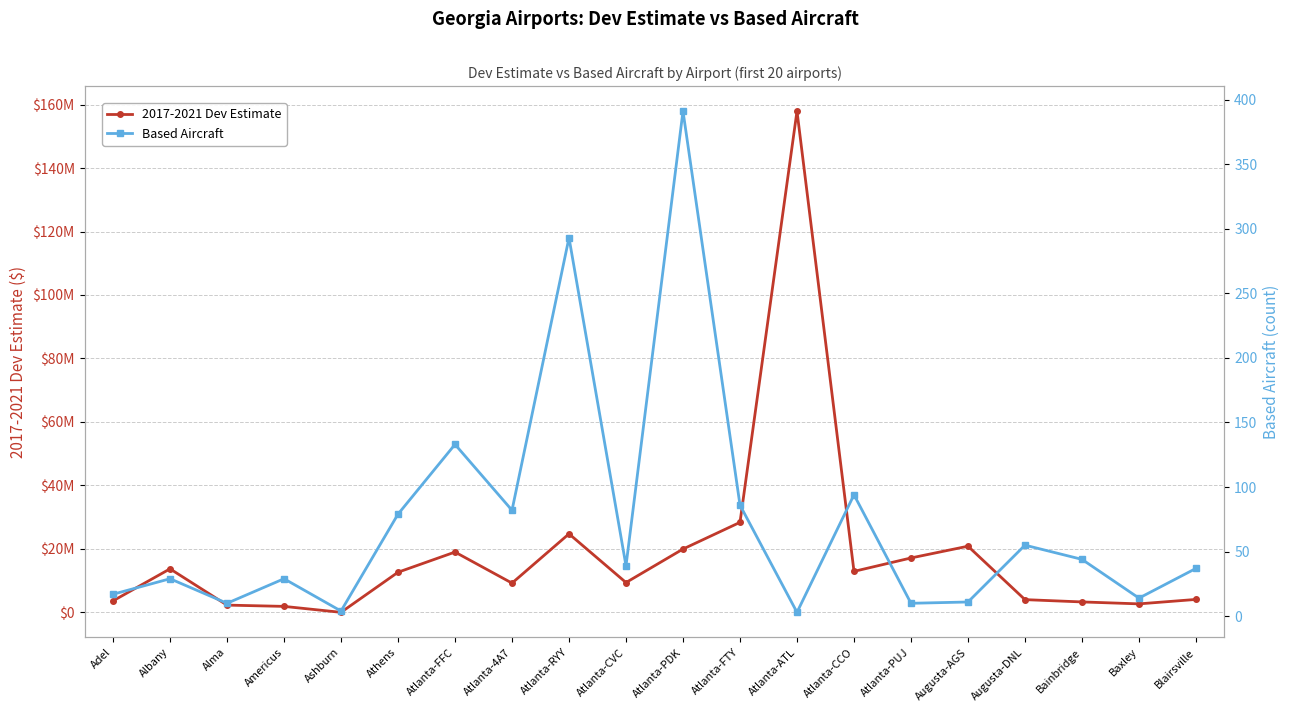

Between Atlanta-ATL and Atlanta-PUJ, which series saw the biggest shift?

2017-2021 Dev Estimate